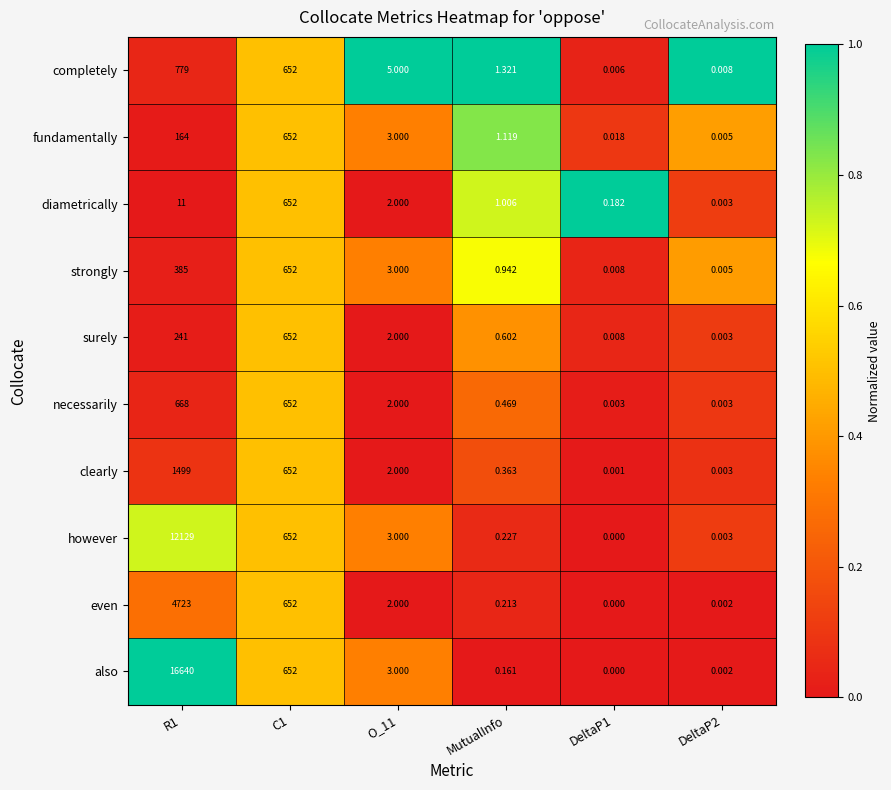

Which series changed the most between O_11 and DeltaP2?

completely